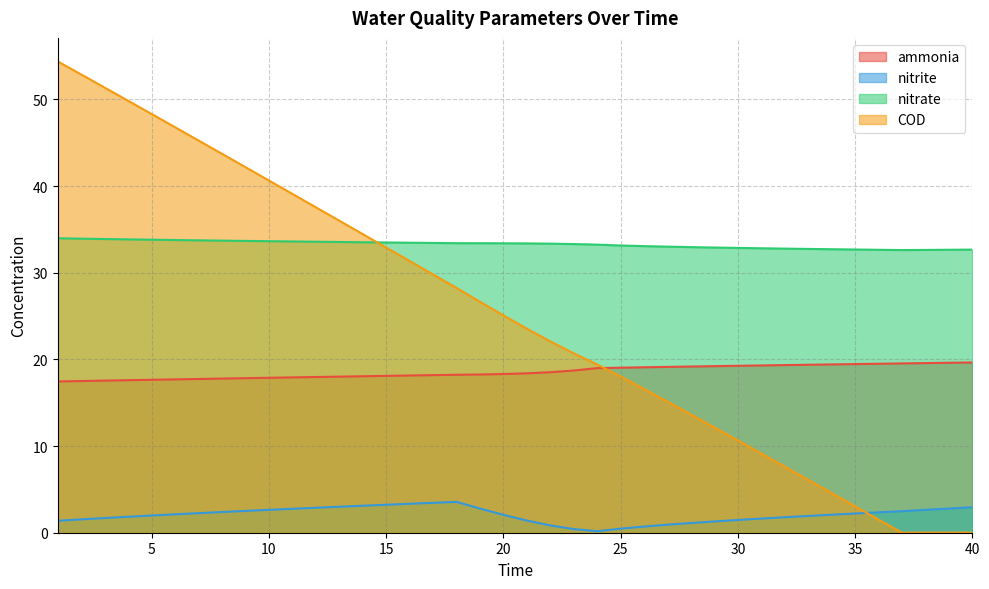

How many data points does each series have?

40